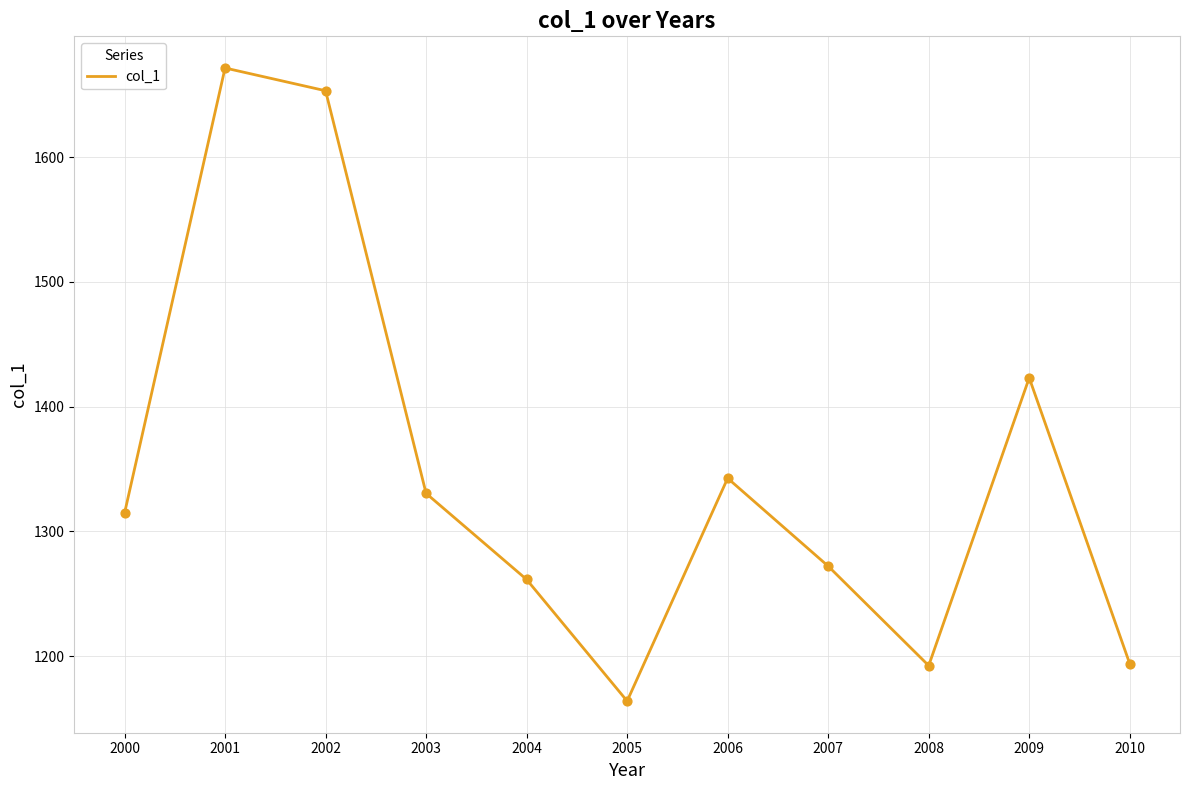

Approximately how many times larger is the value at 2007 compared to 2008?

1.1